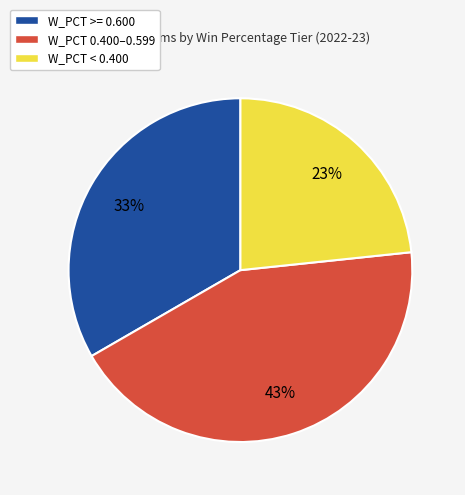

Is the sum of W_PCT >= 0.600 and W_PCT 0.400–0.599 greater than half?

Yes